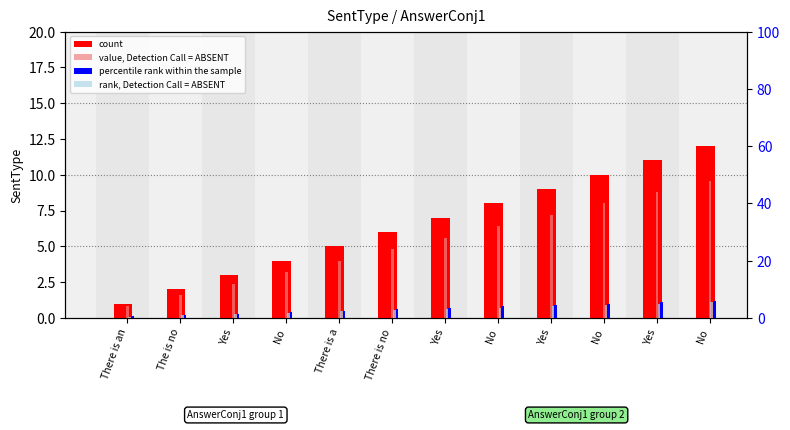

Reading right to left, extract all data points from this chart.

count: No=12.0	Yes=11.0	No=10.0	Yes=9.0	No=8.0	Yes=7.0	There is no=6.0	There is a=5.0	No=4.0	Yes=3.0	The is no=2.0	There is an=1.0
value, Detection Call = ABSENT: No=9.6	Yes=8.8	No=8.0	Yes=7.2	No=6.4	Yes=5.6	There is no=4.8	There is a=4.0	No=3.2	Yes=2.4	The is no=1.6	There is an=0.8
percentile rank within the sample: No=6.0	Yes=5.5	No=5.0	Yes=4.5	No=4.0	Yes=3.5	There is no=3.0	There is a=2.5	No=2.0	Yes=1.5	The is no=1.0	There is an=0.5
rank, Detection Call = ABSENT: No=5.4	Yes=5.0	No=4.5	Yes=4.0	No=3.6	Yes=3.1	There is no=2.7	There is a=2.2	No=1.8	Yes=1.4	The is no=0.9	There is an=0.5